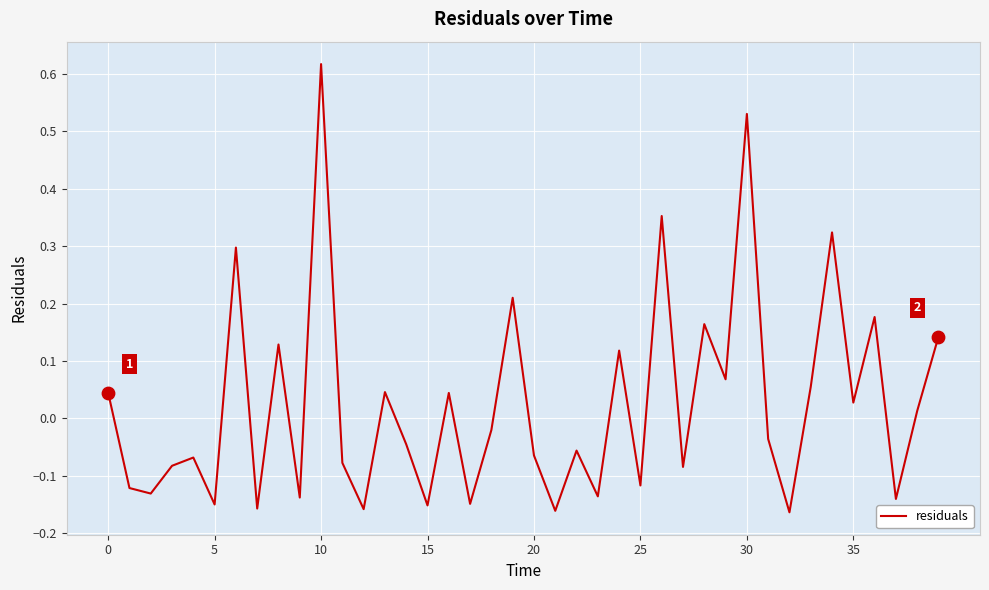

What is the difference between the maximum and minimum values?

0.8